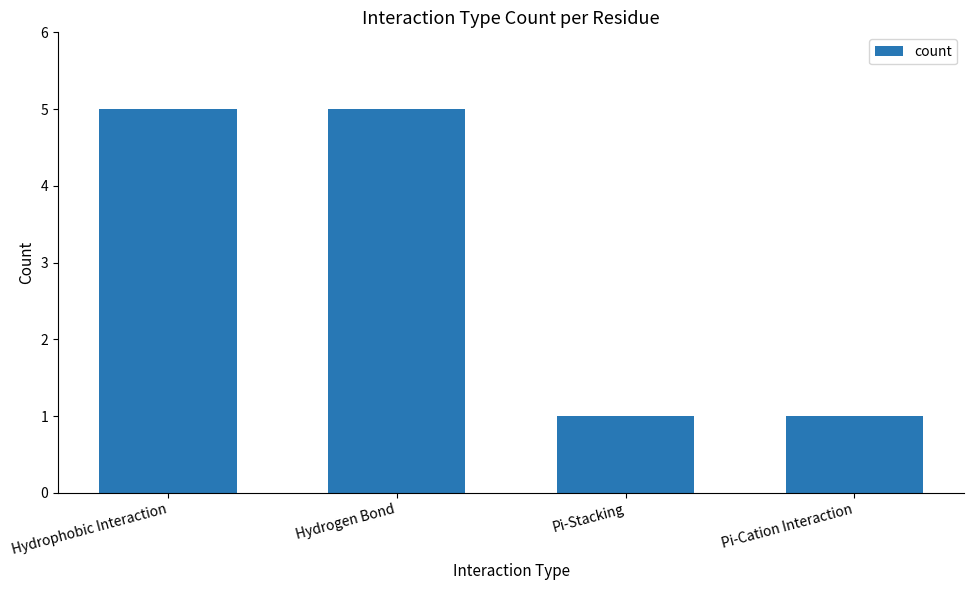

The chart shows a value of 5 at Hydrogen Bond. True or false?

True